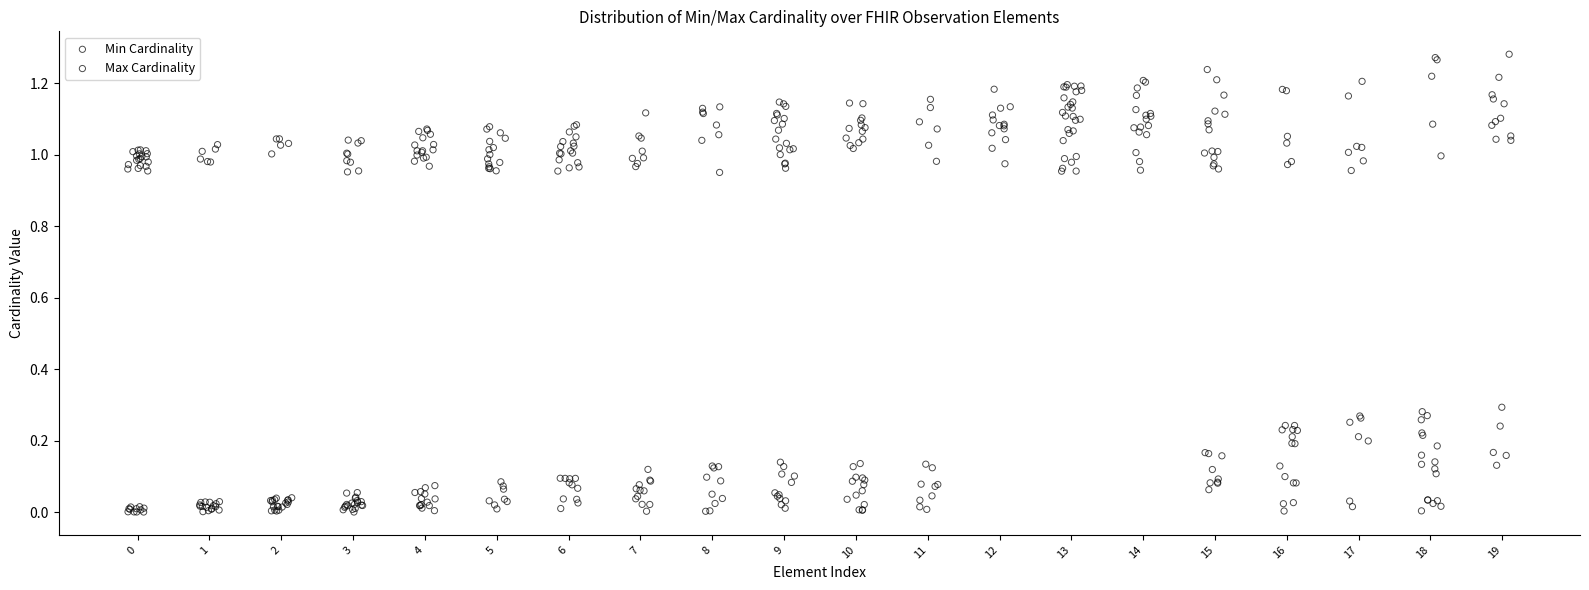

What are all the series names shown in the legend?

Min Cardinality, Max Cardinality